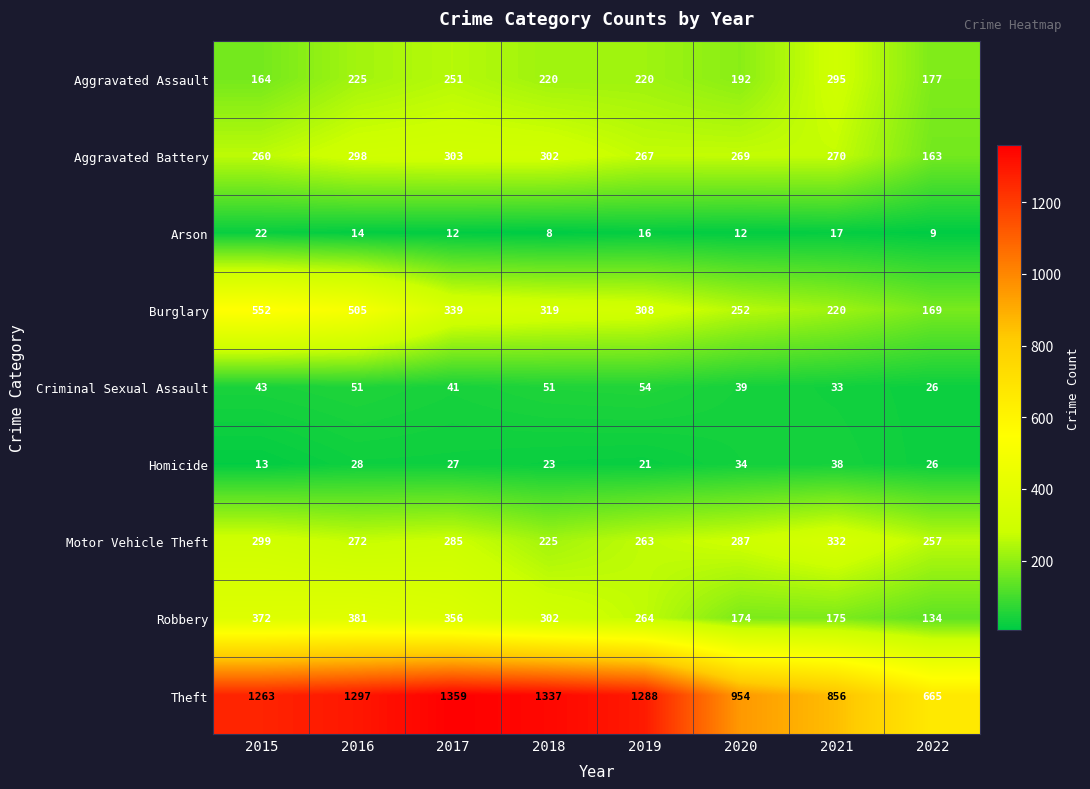

Which series has the largest range (max minus min)?

Theft